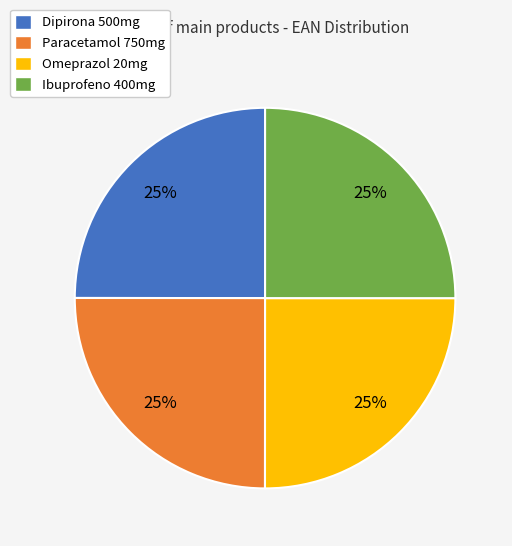

How many segments does this pie chart have?

4